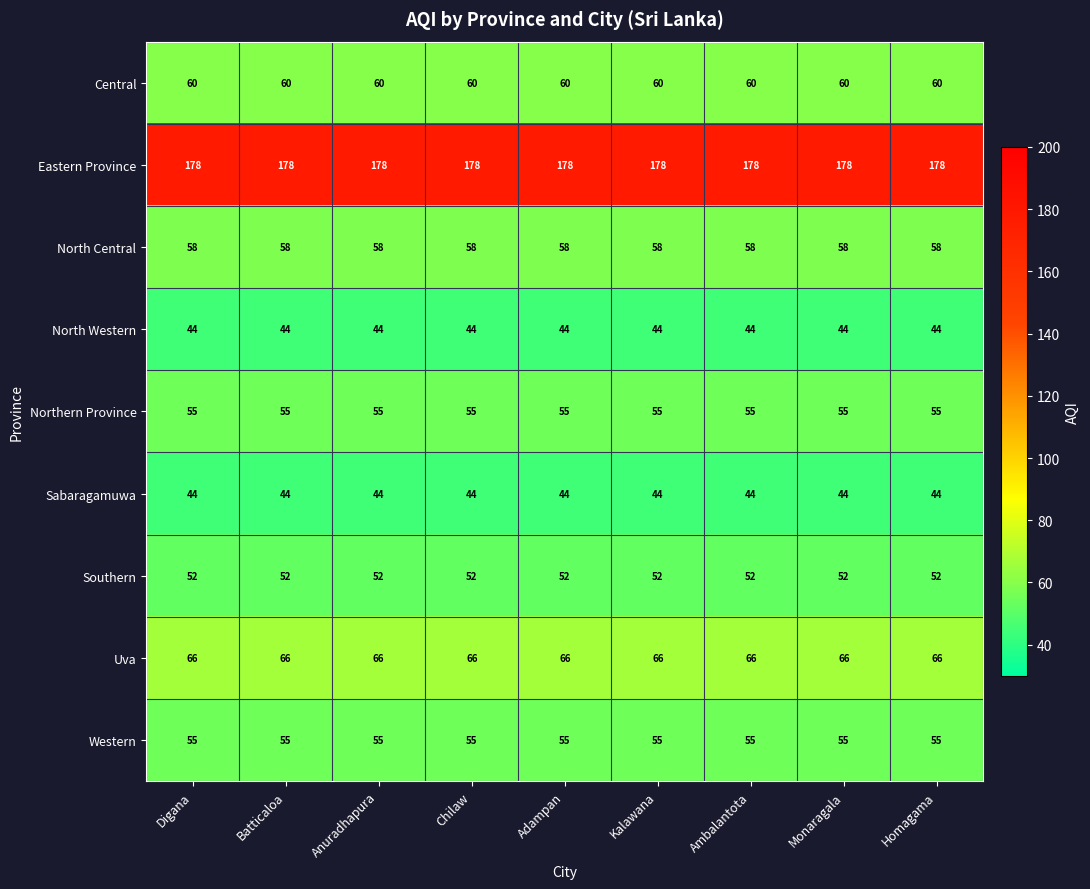

The North Central series shows 35 at Kalawana. True or false?

False